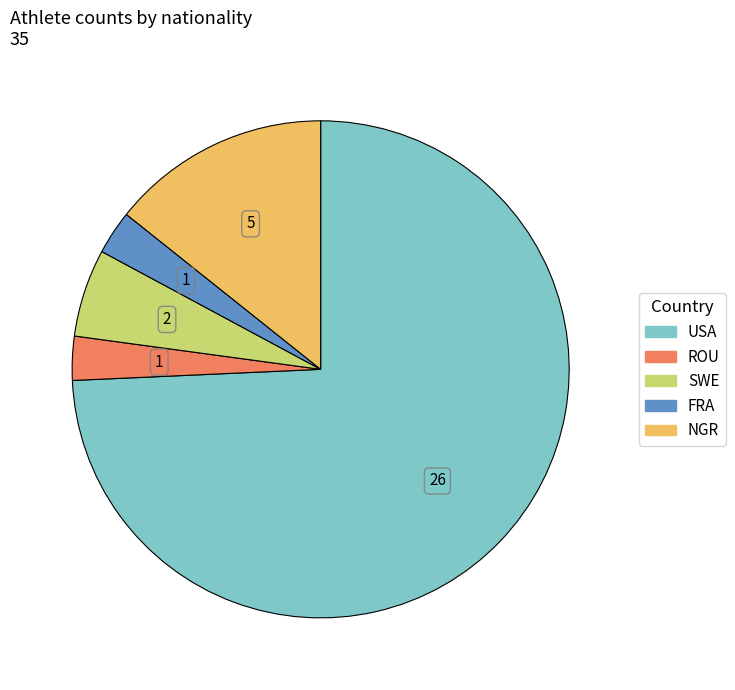

Approximately how many times larger is the value at SWE compared to FRA?

2.0